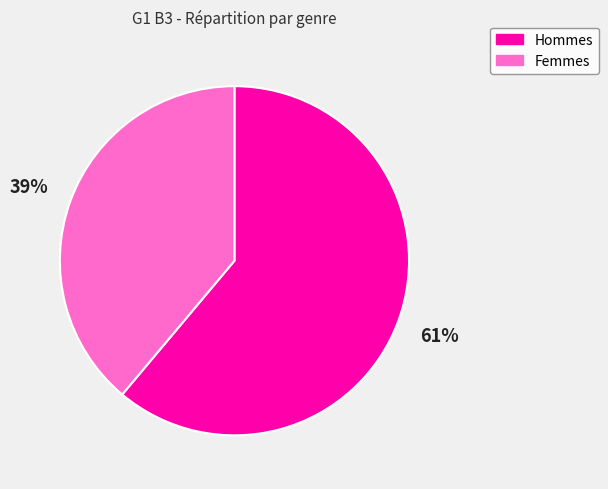

Does any single category account for the majority?

Yes